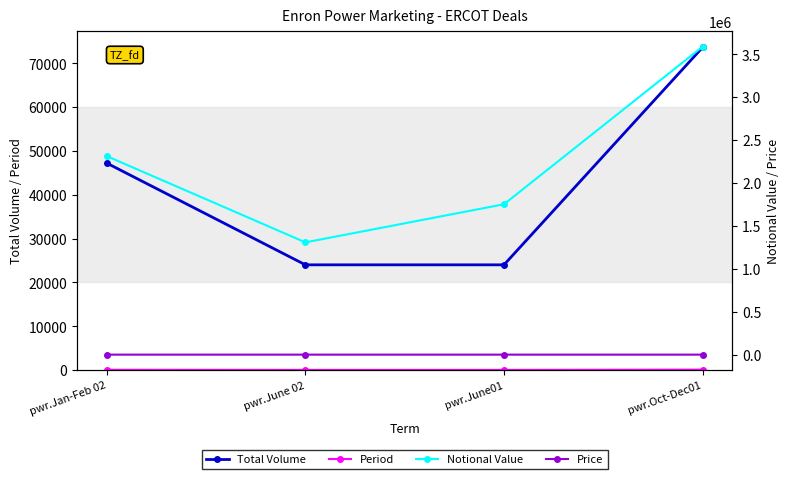

Which series has the largest total across all categories?

Notional Value